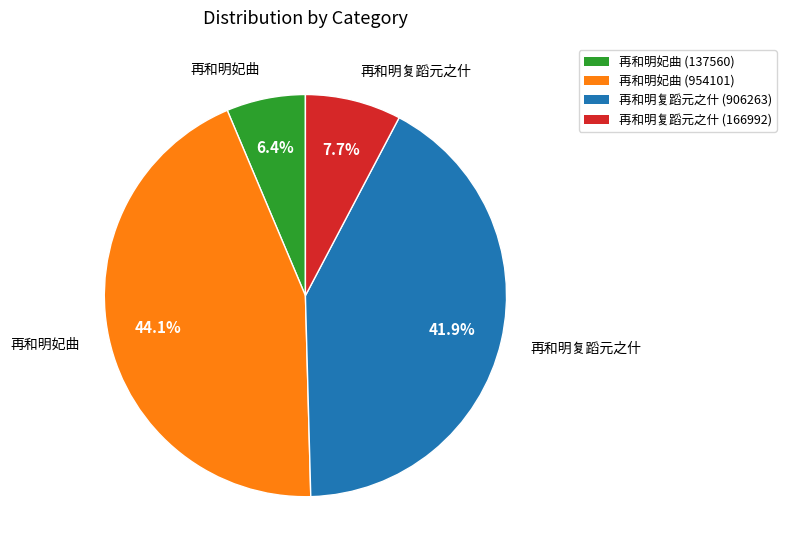

What is the ratio of the value at 再和明妃曲 (137560) to the value at 再和明复蹈元之什 (906263)?

0.2